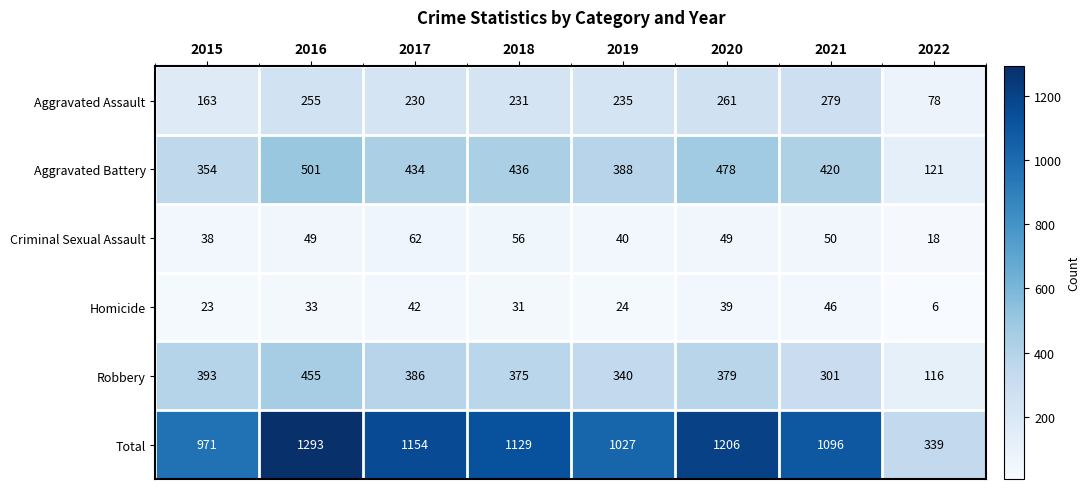

What is the difference between the second highest and minimum values in the Criminal Sexual Assault series?

38